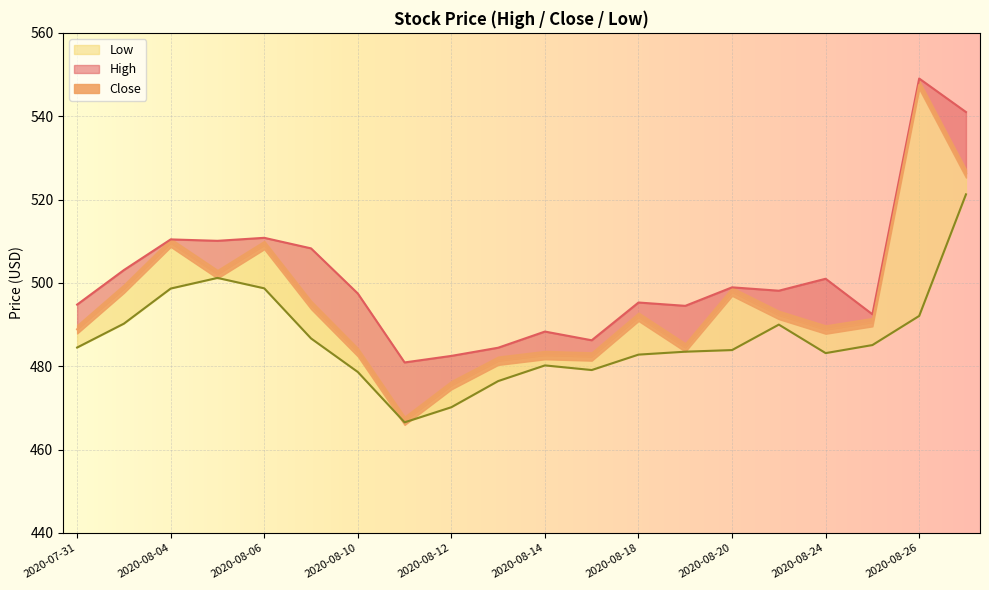

What are all the series names shown in the legend?

High, Close, Low